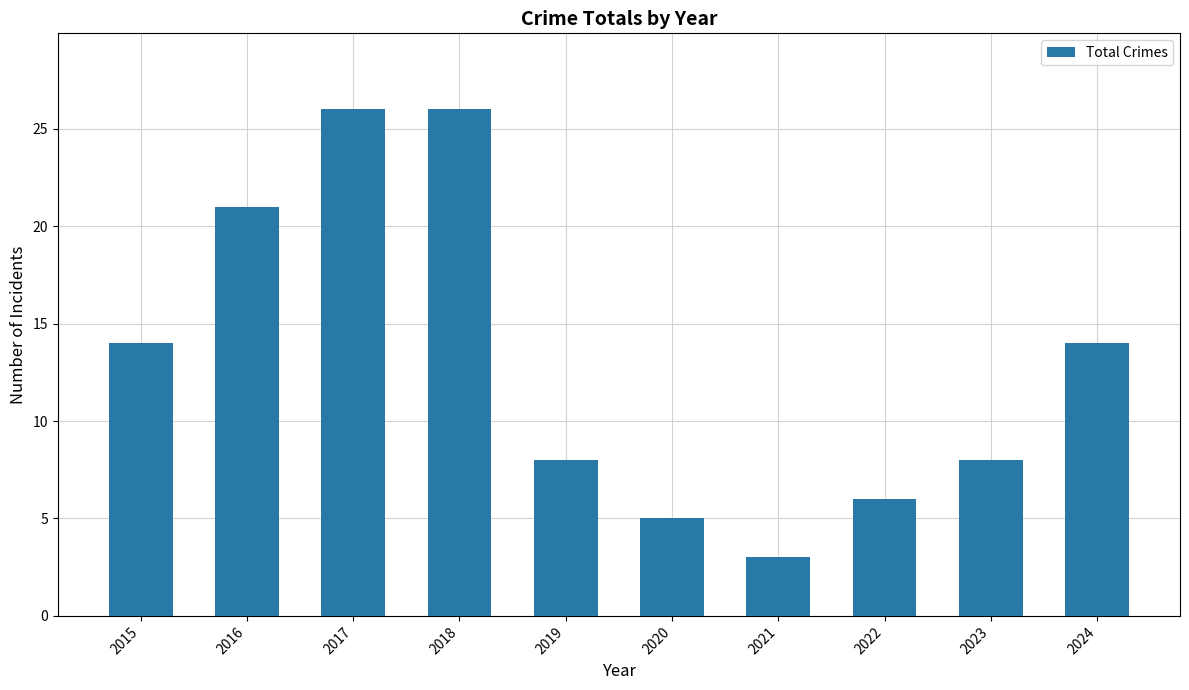

How many data points does each series have?

10